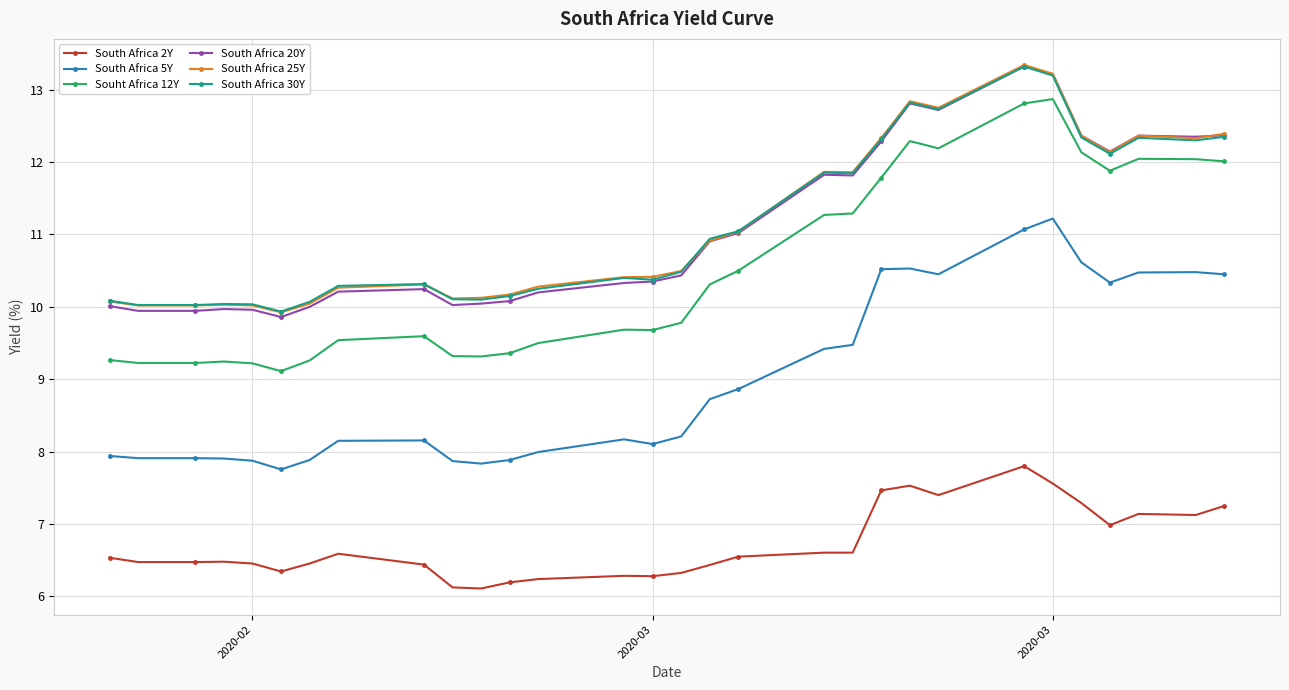

True or false: Souht Africa 12Y and South Africa 2Y cross at least once.

False